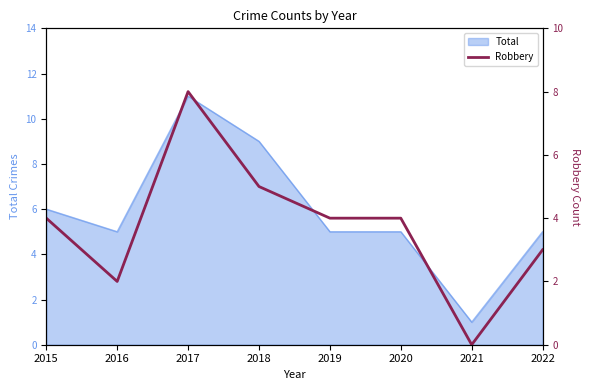

The Total series shows 17 at 2017. True or false?

False